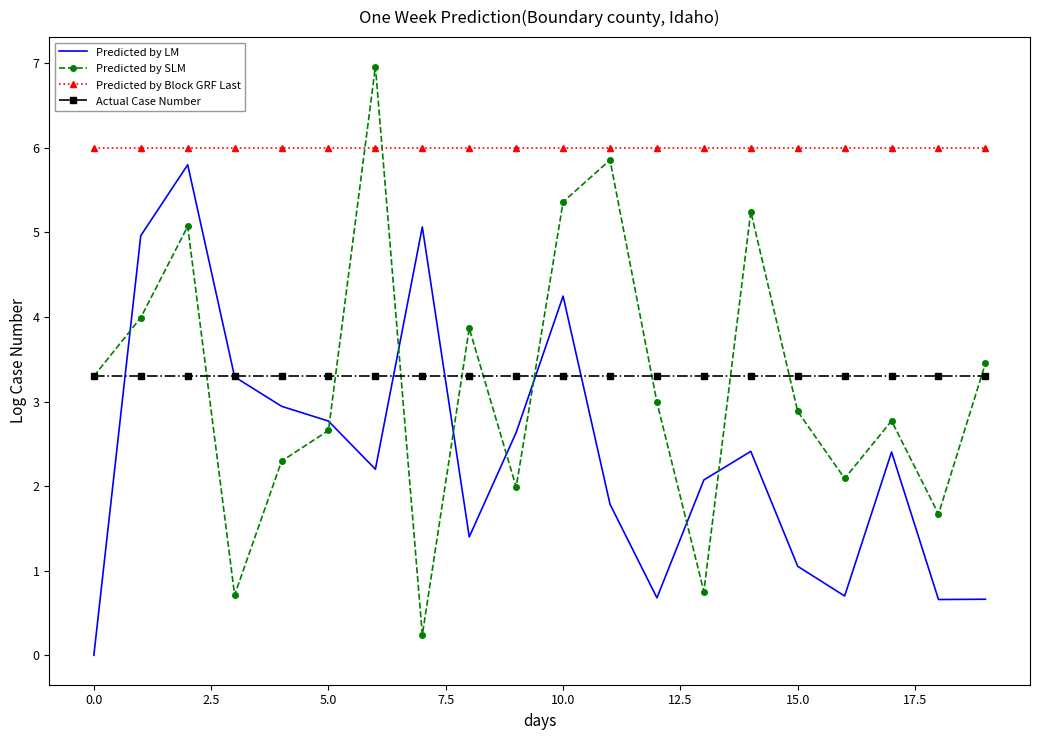

Which series has the largest total across all categories?

Predicted by Block GRF Last